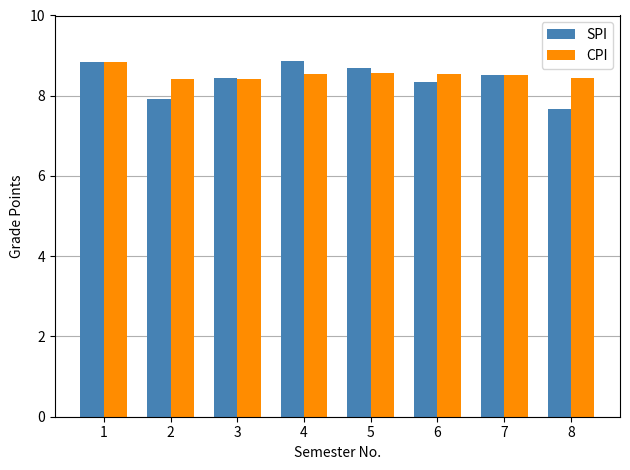

What is the approximate value of CPI at 1?

8.8